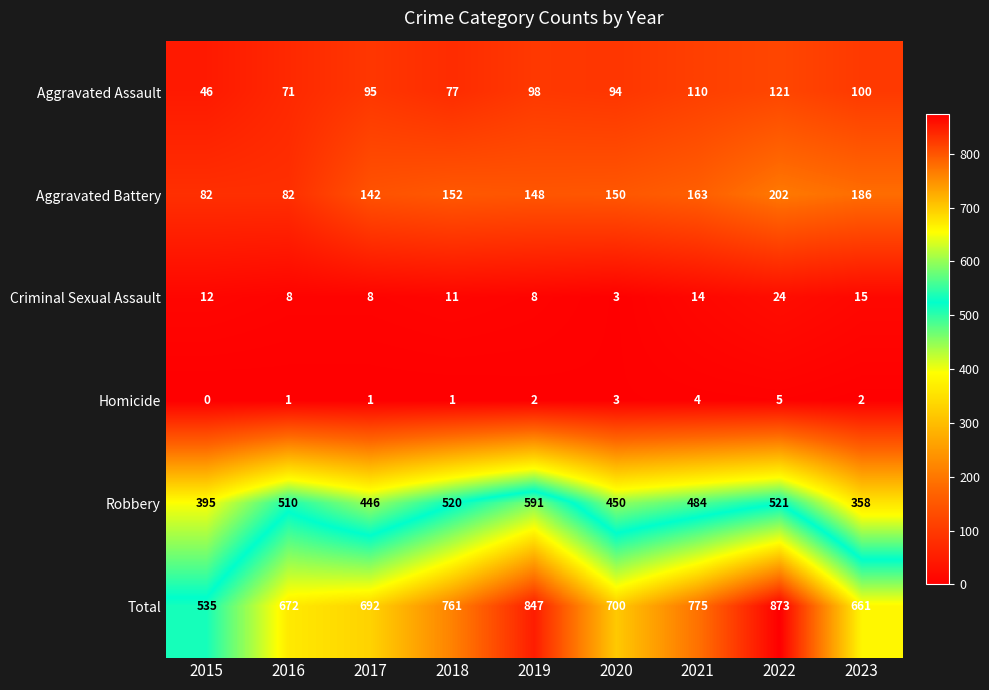

What is the difference between the highest and lowest values at 2017?

691